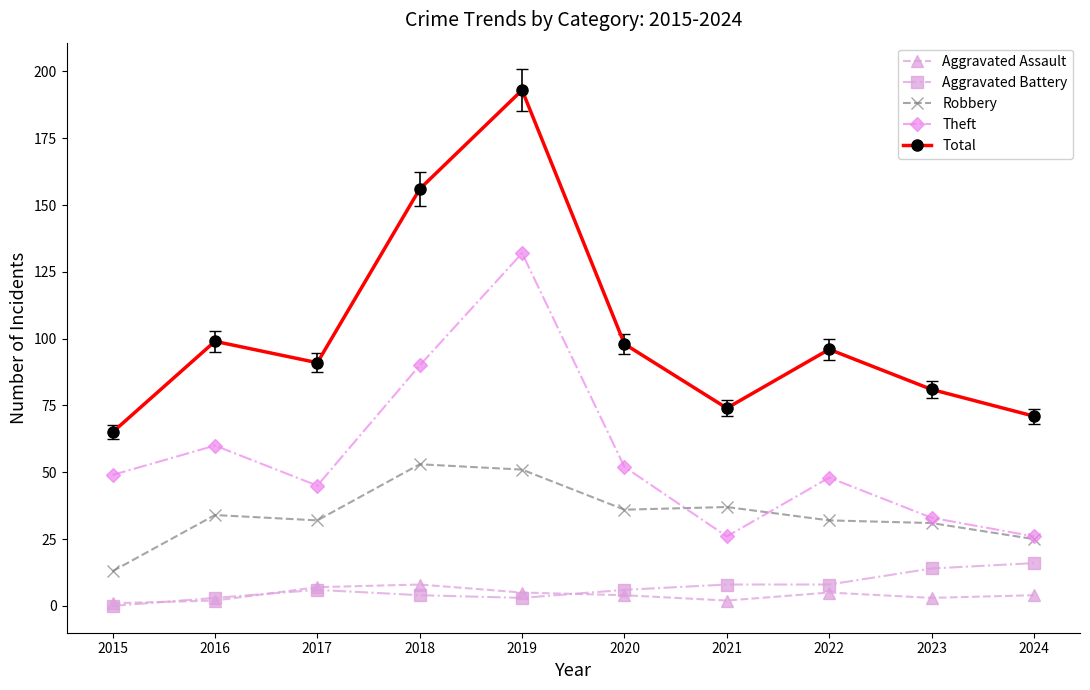

What is the sum of the Robbery values at 2019 and 2022?

83